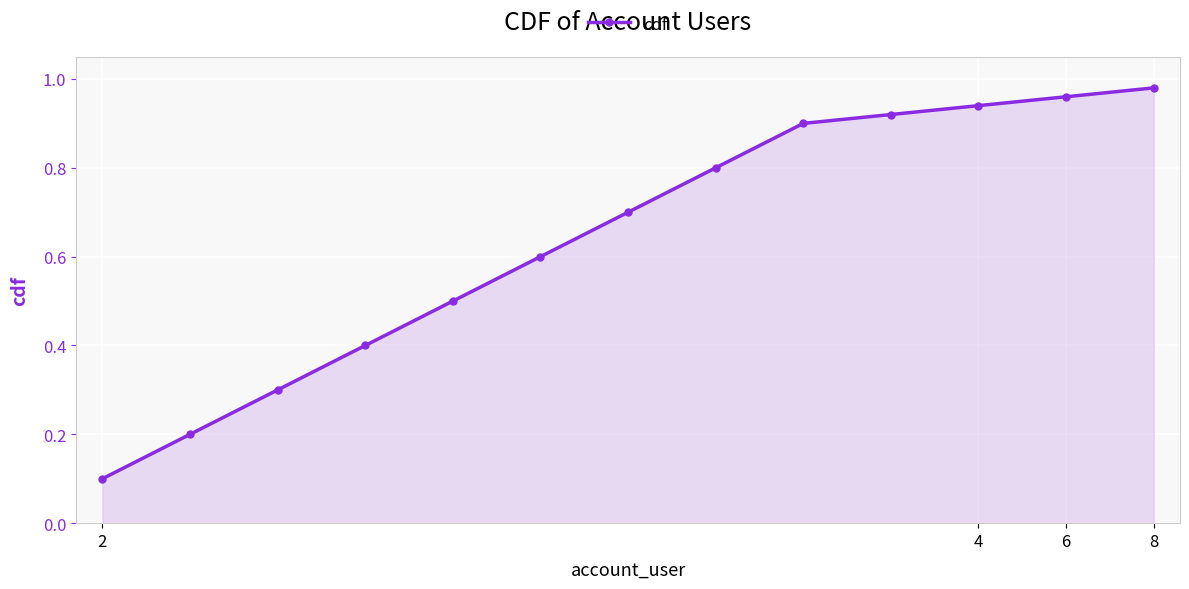

What is the average value?

0.6